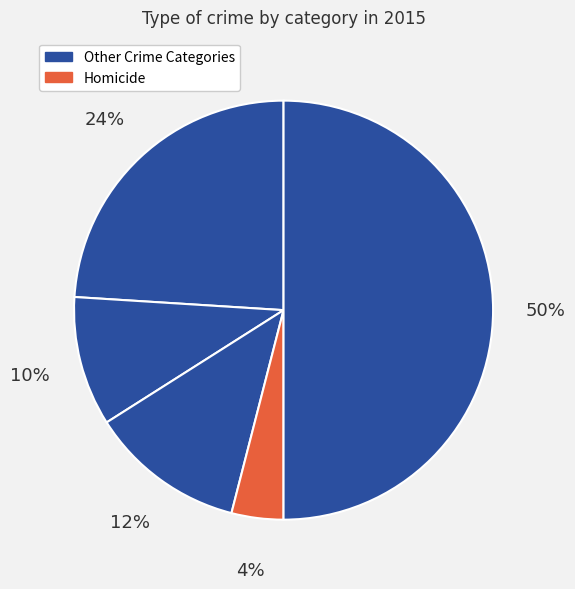

Which slice is the smallest?

Homicide